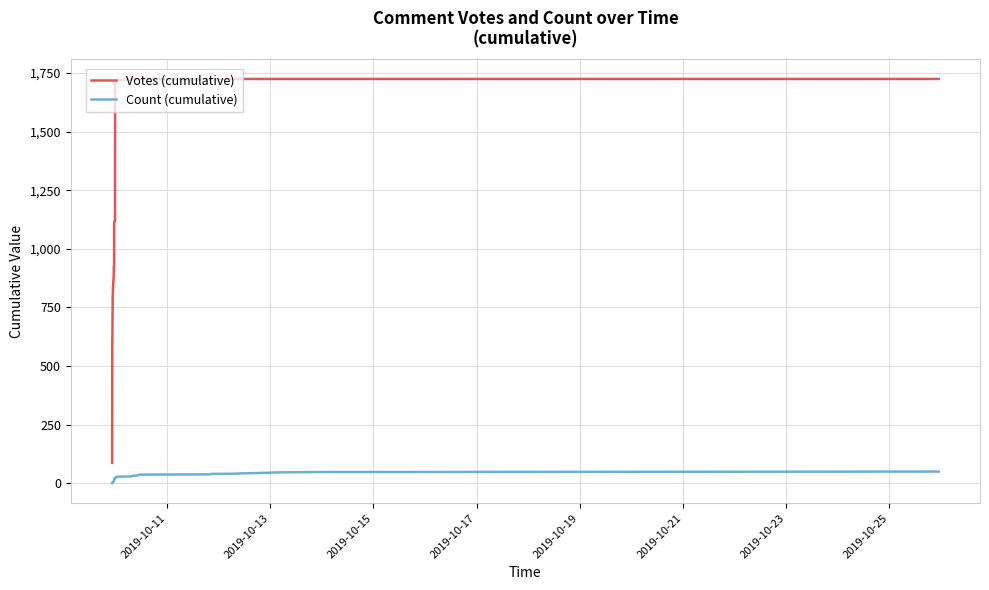

Is the value of Votes (cumulative) at 10 greater than the value of Count (cumulative) at 12?

Yes